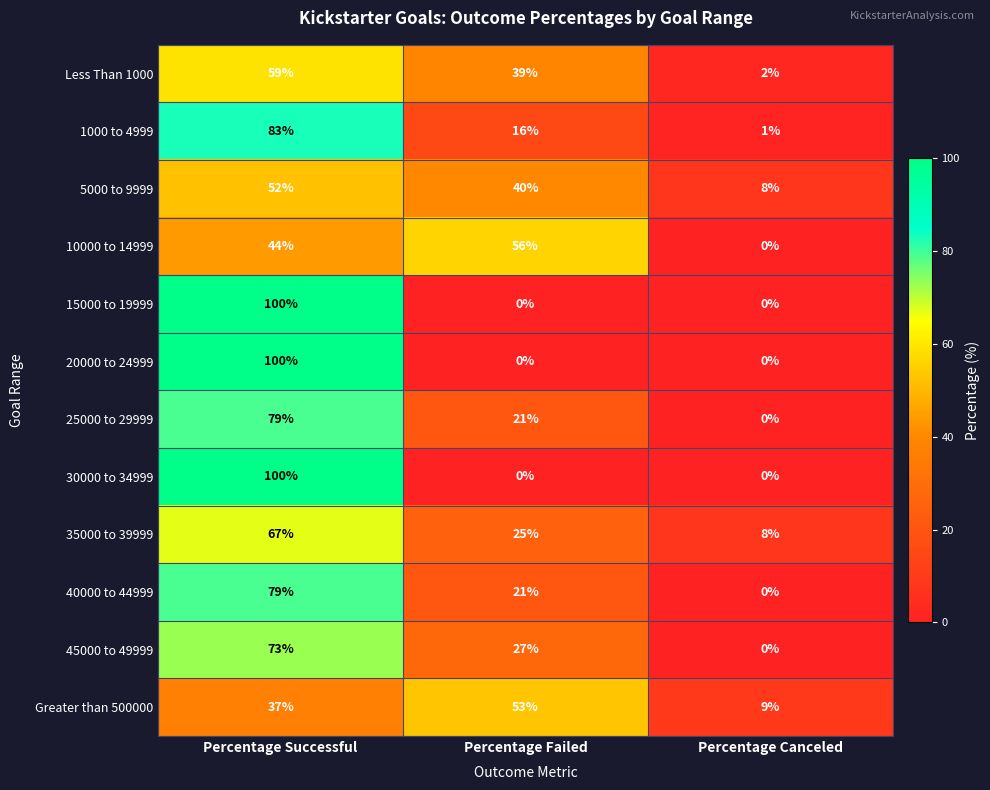

What is the total value across all series at Percentage Canceled?

28